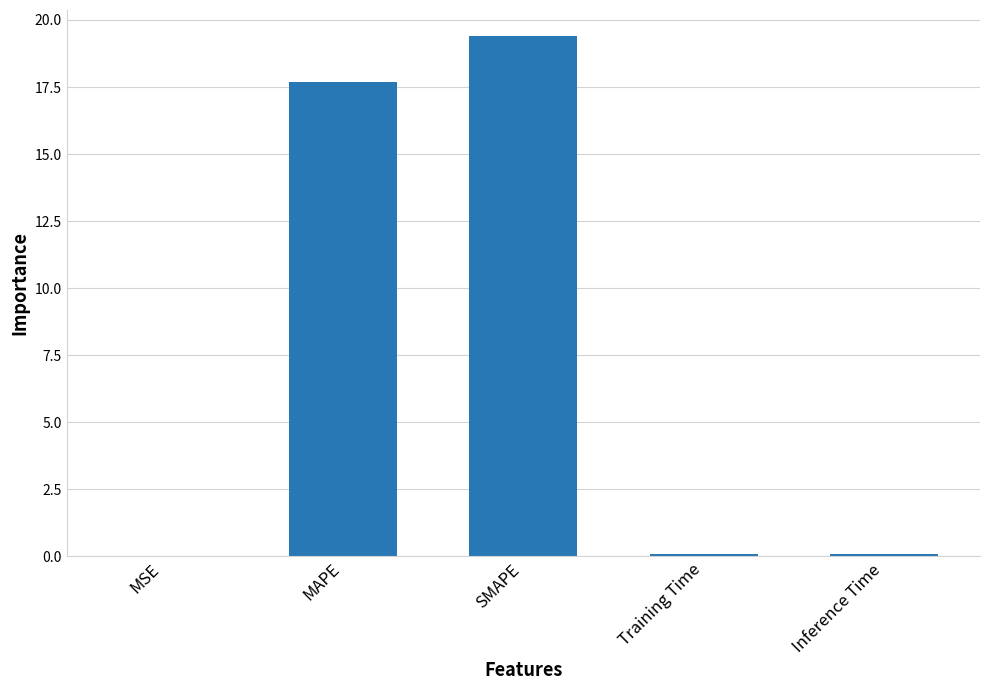

What is the approximate value at SMAPE?

19.4